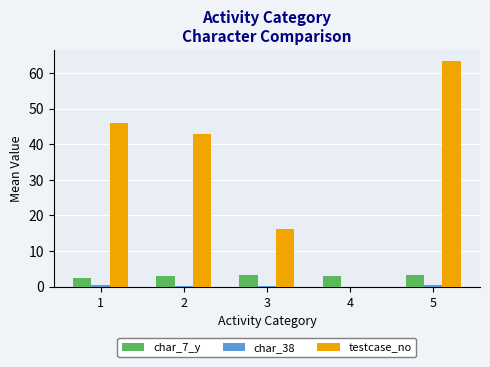

Which category has the highest value in the testcase_no series?

5